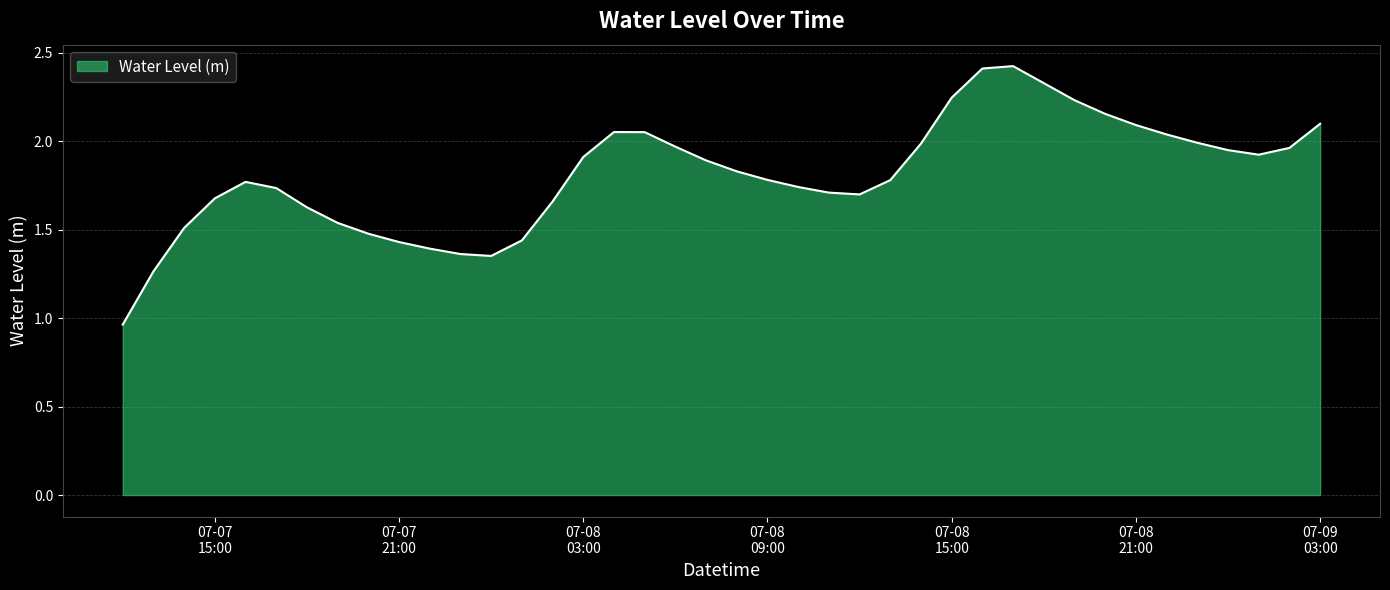

What is the maximum value shown in the chart?

2.4